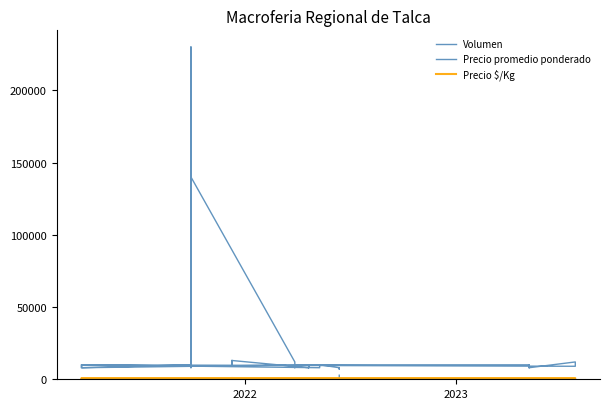

What is the greatest value displayed?

230000